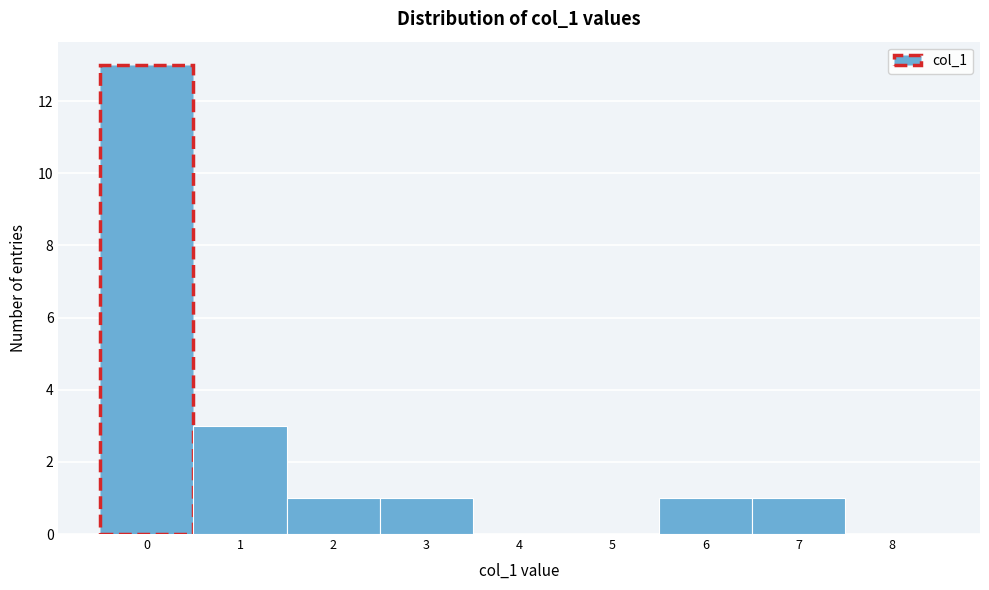

Reading left to right, transcribe this chart: for each bar, give the range it covers on the x-axis and its height. The values are not printed on the chart, so give them approximately, as read against the axis.

-0.5 to 0.5: 13
0.5 to 1.5: 3
1.5 to 2.5: 1
2.5 to 3.5: 1
3.5 to 4.5: 0
4.5 to 5.5: 0
5.5 to 6.5: 1
6.5 to 7.5: 1
7.5 to 8.5: 0